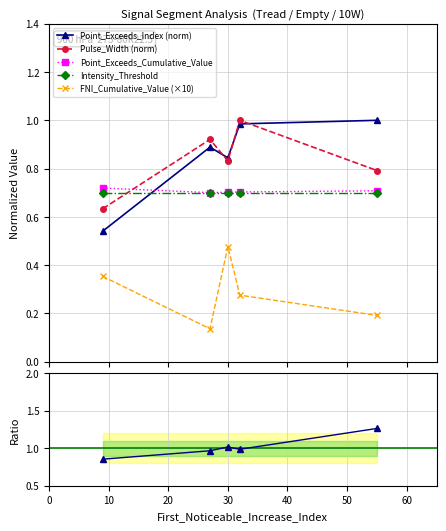

In Pulse_Width (norm), how many points are lower than both neighbors (excluding endpoints)?

1